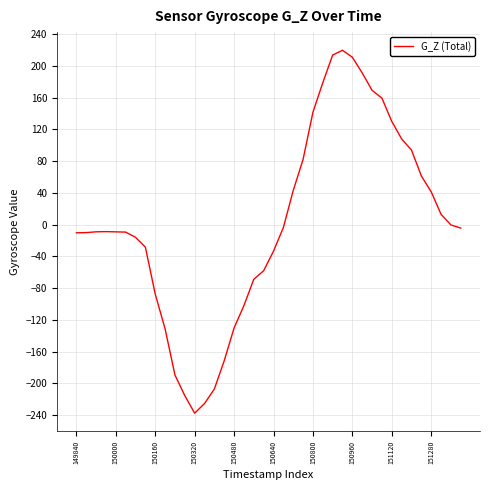

What is the greatest value displayed?

219.6